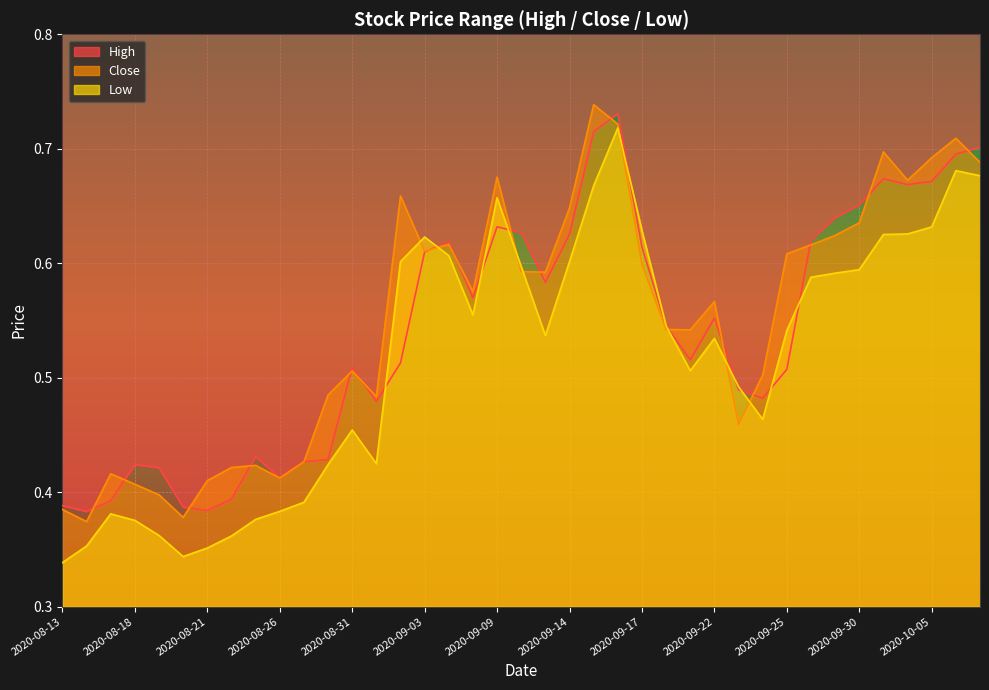

How many lines are shown in the chart?

3